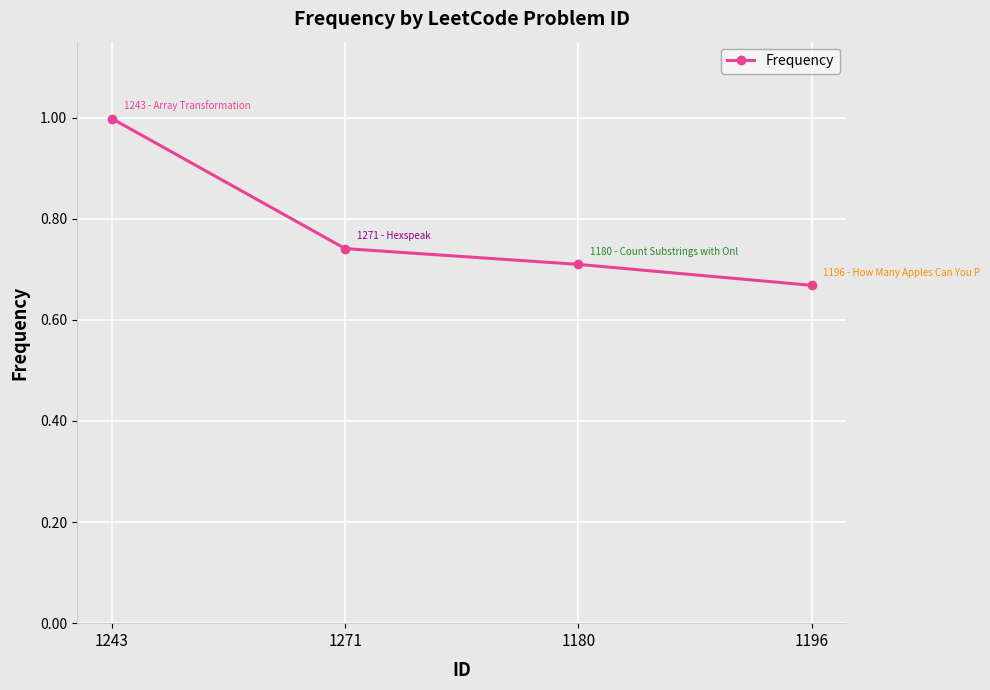

Which has a higher value, 1196 or 1271?

1271